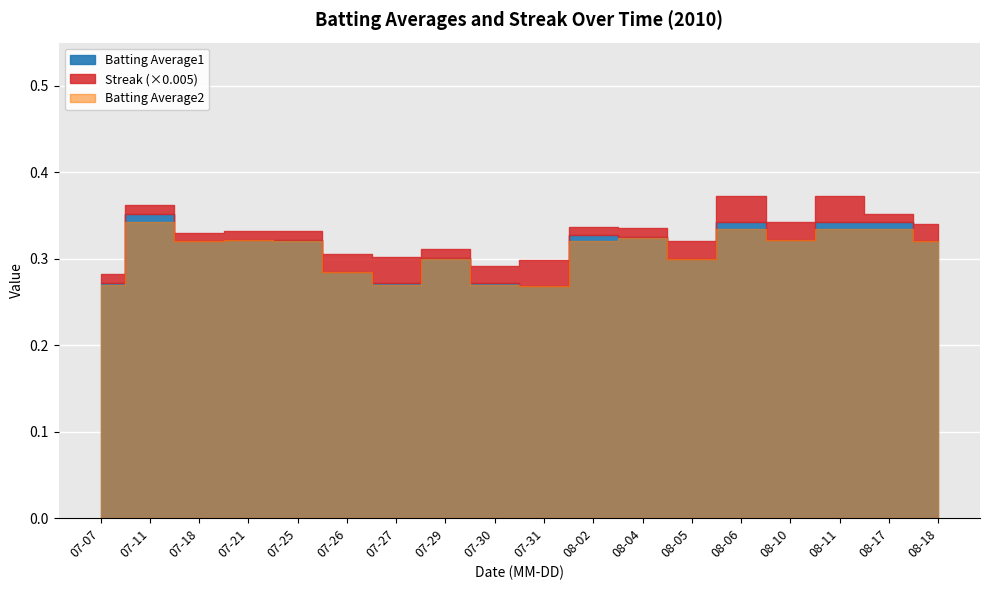

Reading right to left, transcribe all the data shown in this chart.

Batting Average1: 0.3	0.3	0.3	0.3	0.3	0.3	0.3	0.3	0.3	0.3	0.3	0.3	0.3	0.3	0.3	0.3	0.4	0.3
Batting Average2: 0.3	0.3	0.3	0.3	0.3	0.3	0.3	0.3	0.3	0.3	0.3	0.3	0.3	0.3	0.3	0.3	0.3	0.3
Streak: 4.0	2.0	6.0	4.0	6.0	4.0	2.0	2.0	6.0	4.0	2.0	6.0	4.0	2.0	2.0	2.0	2.0	2.0